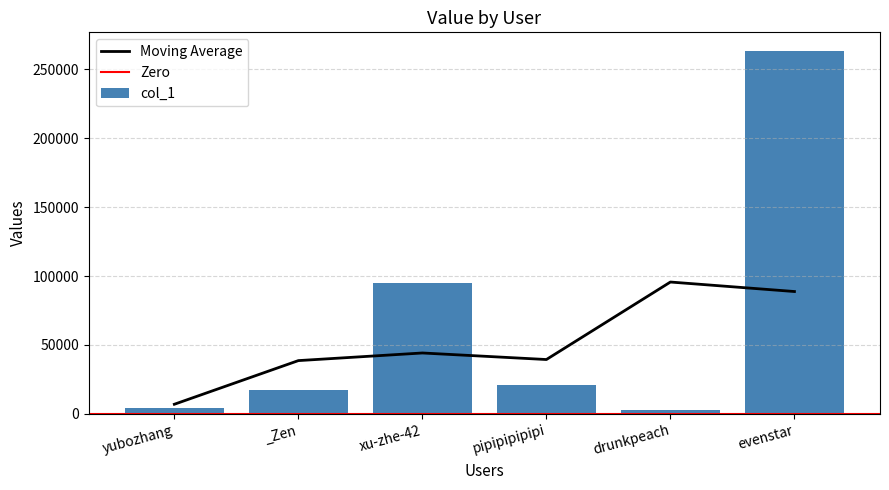

What is the minimum value shown in the chart?

2777